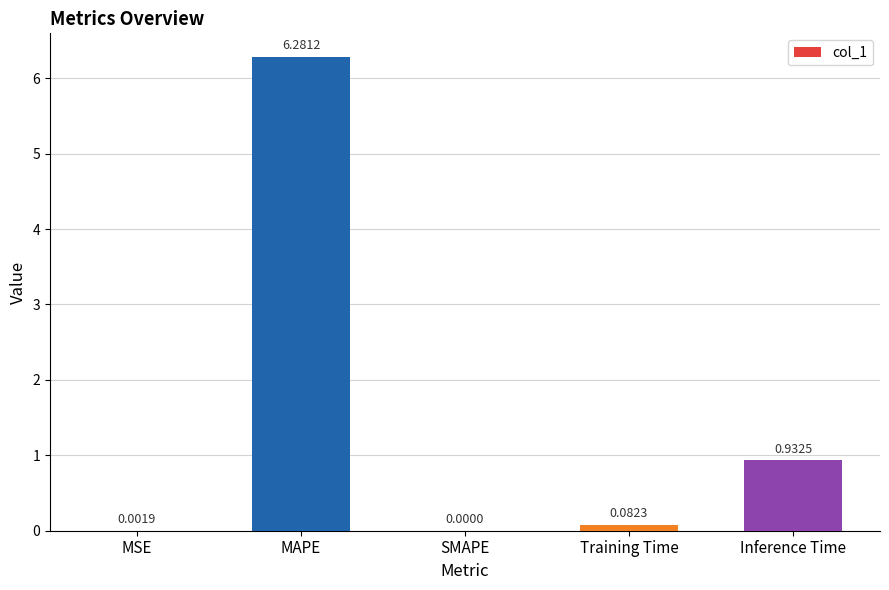

Count the number of values greater than 0.

4